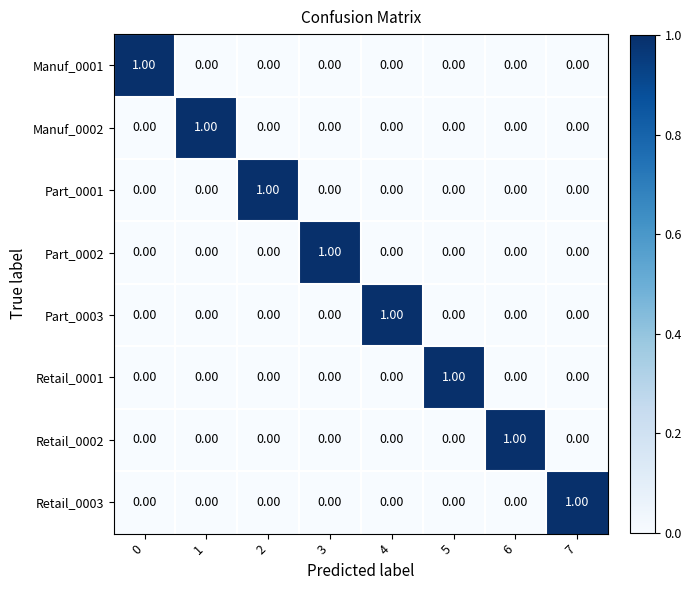

Is the value of Part_0002 at 6 greater than the value of Retail_0003 at 7?

No